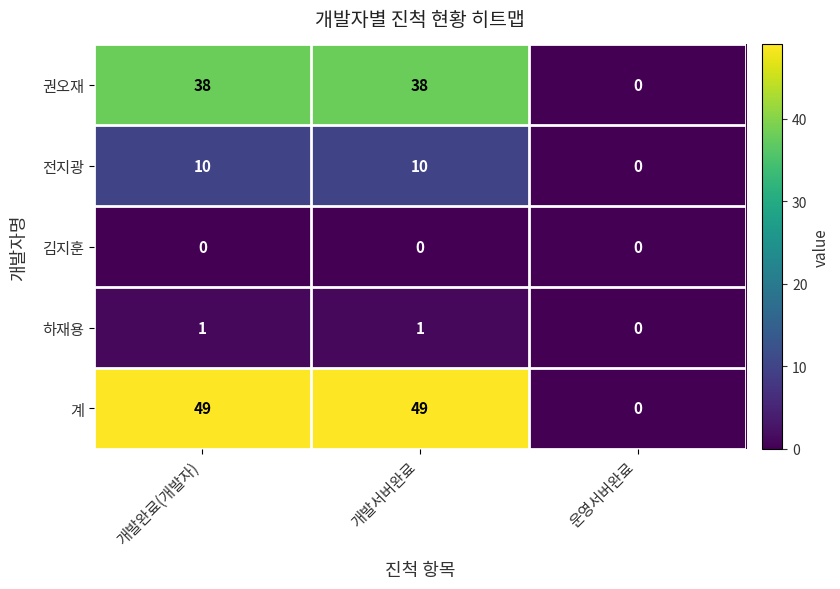

What is the approximate value of 계 at 개발서버완료, to the nearest 5?

50